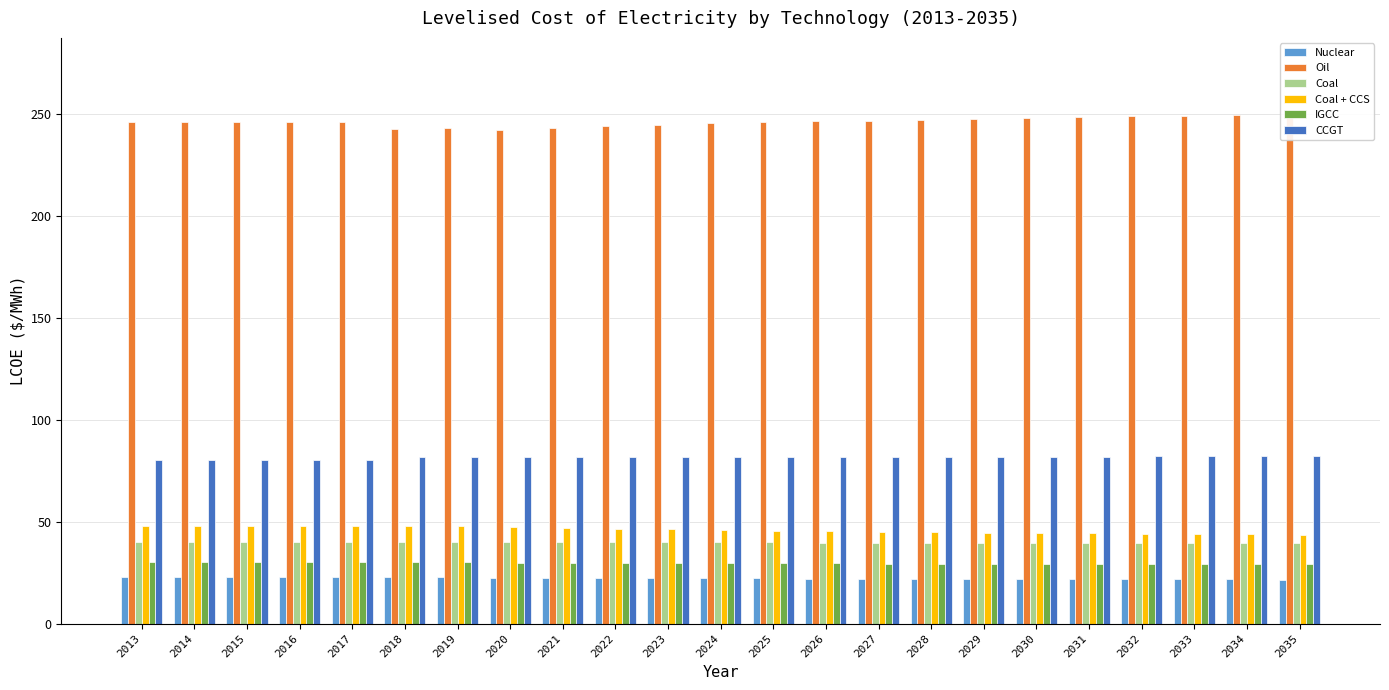

List the series in order of their peak value, lowest first.

Nuclear, IGCC, Coal, Coal + CCS, CCGT, Oil